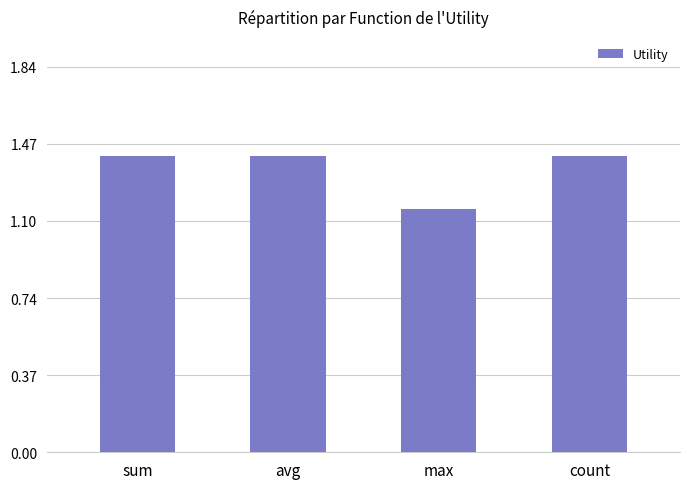

Which category has the lowest value across all series?

max